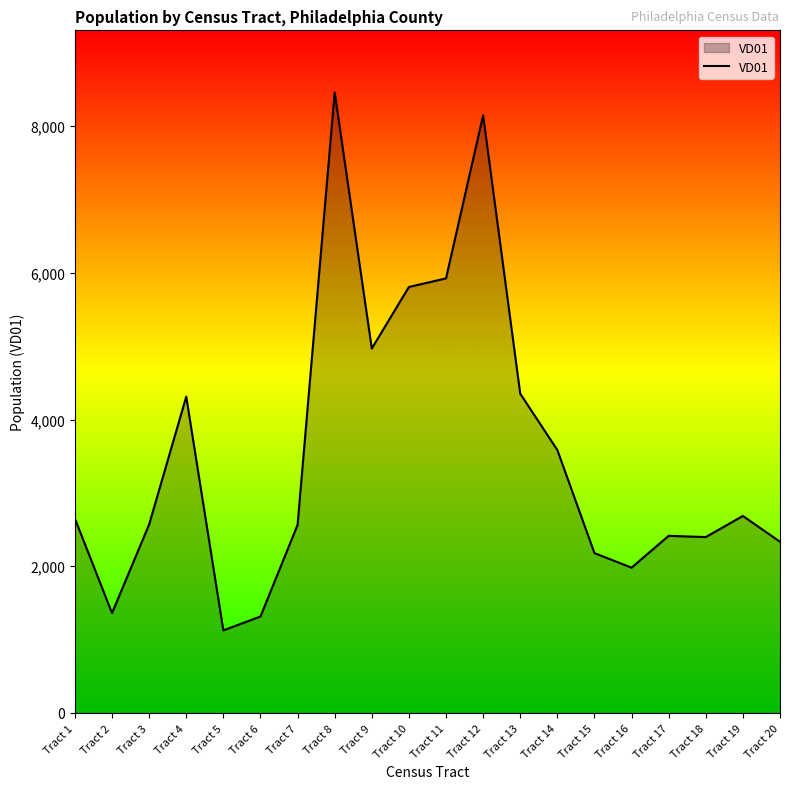

What is the change in value from Tract 3 to Tract 15?

-391